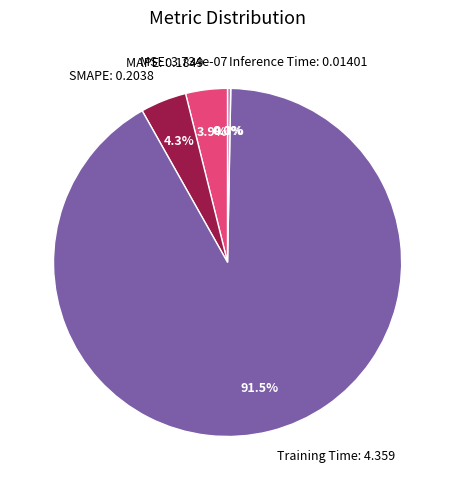

Is there any slice that represents more than half of the pie?

Yes